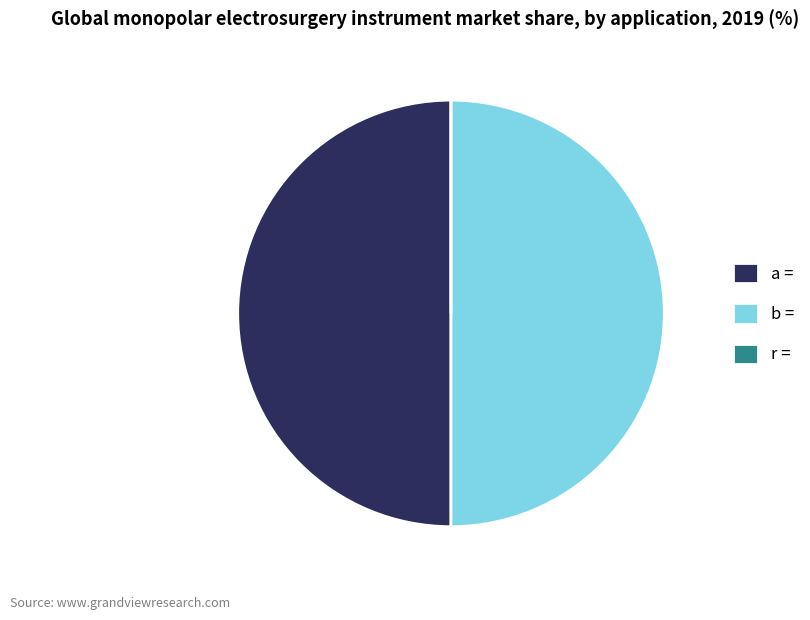

Is the sum of b = and a = greater than half?

Yes